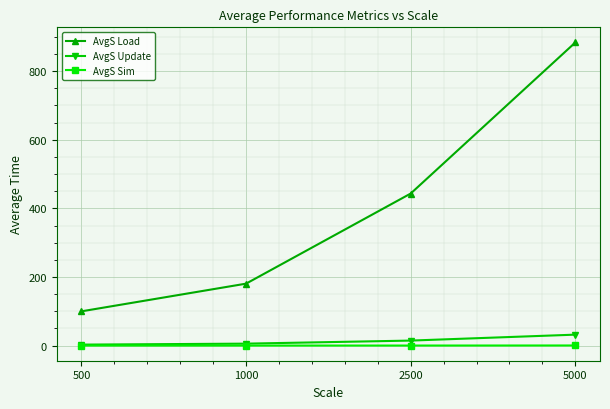

At 2500, list the series in order from largest to smallest.

AvgS Load, AvgS Update, AvgS Sim